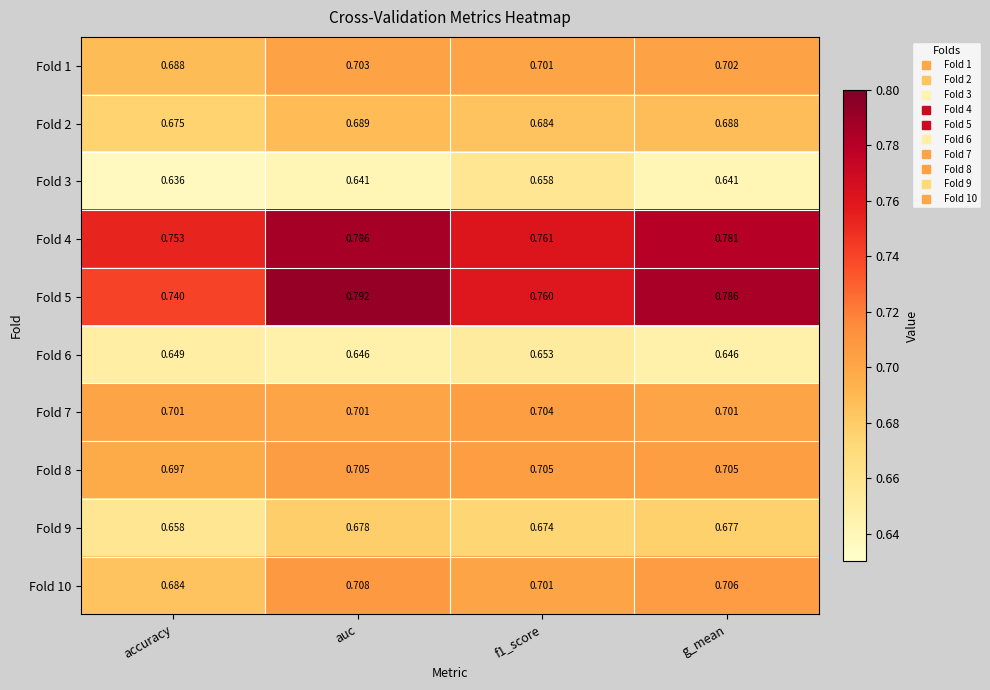

At which category is the sum across all series the highest?

auc